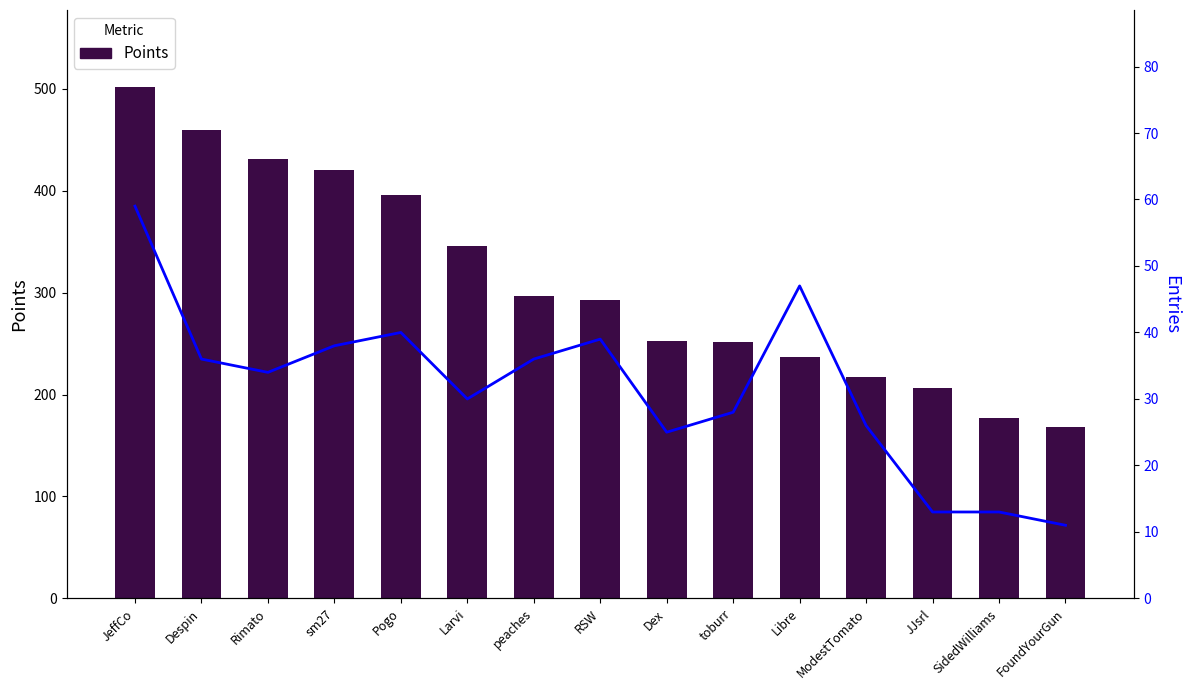

What is the minimum value shown in the chart?

11